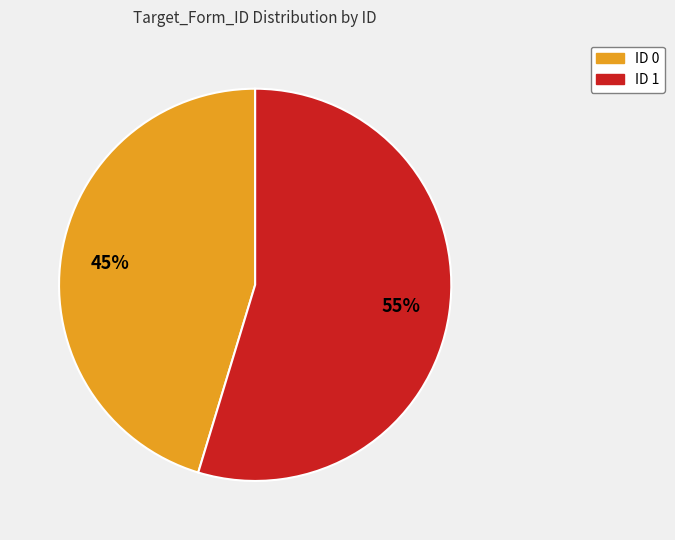

Is there any slice that represents more than half of the pie?

Yes